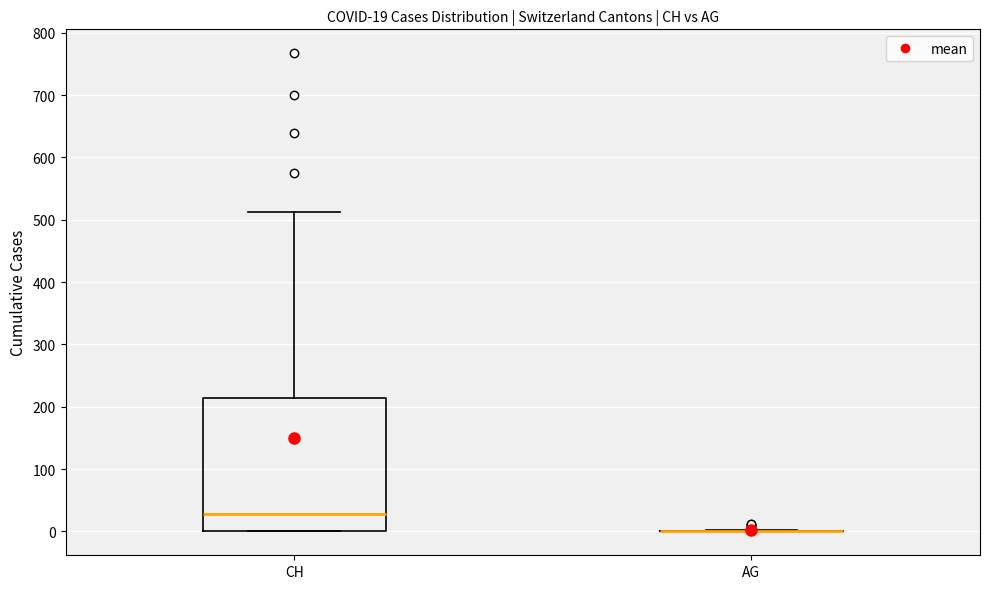

Which box is the tallest, from its lower edge to its upper edge?

CH